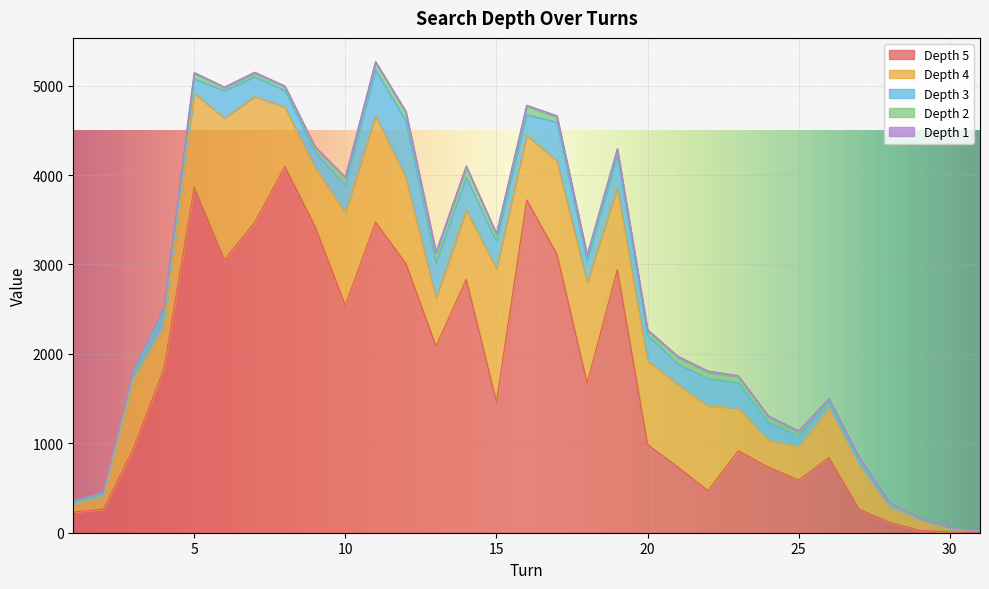

True or false: Depth 1 and Depth 5 intersect in this chart.

False